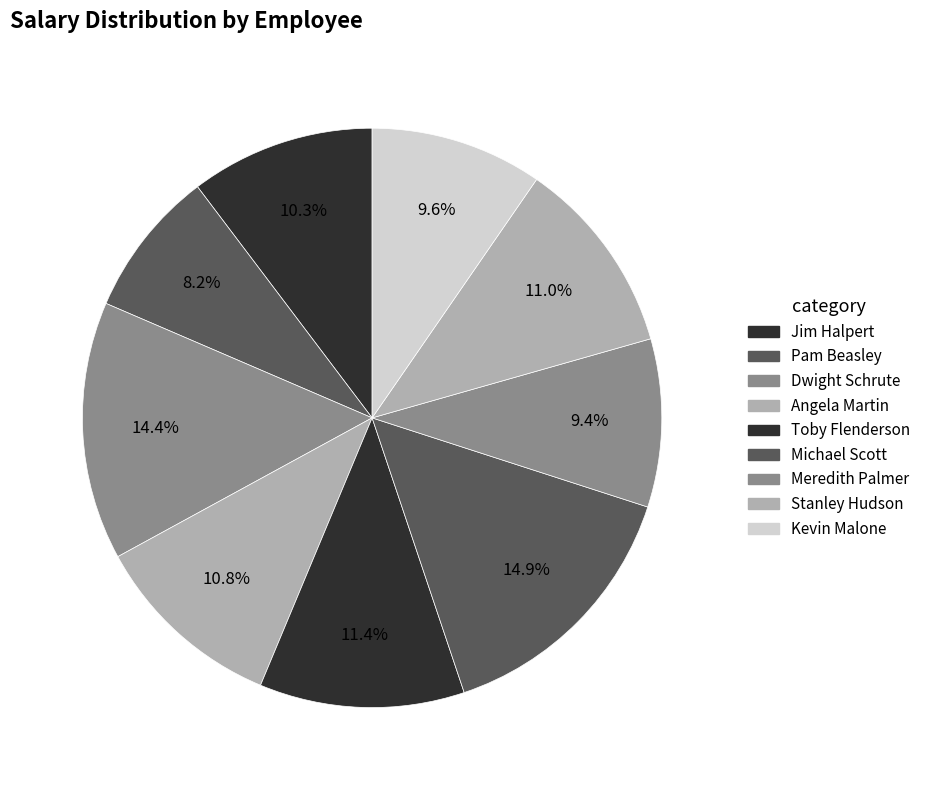

How many slices are in this pie chart?

9